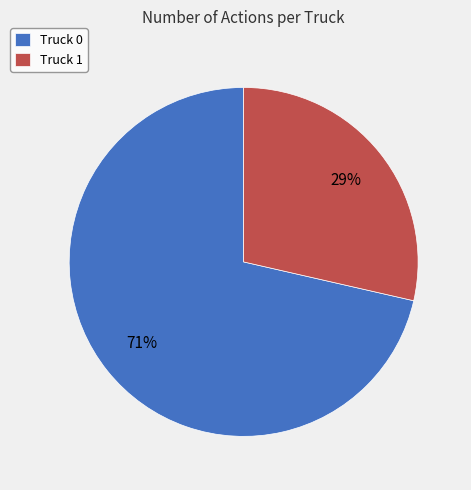

To the nearest percent, what is the combined percentage of Truck 1 and Truck 0?

100%